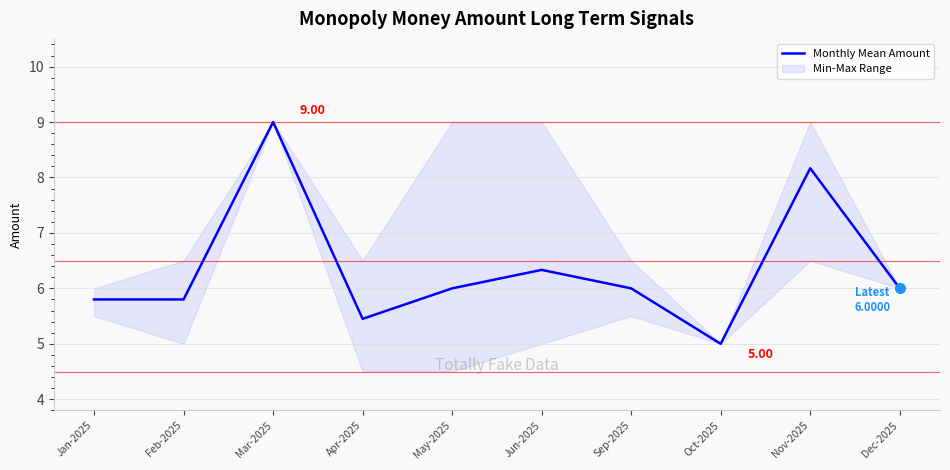

Reading left to right, list all the values displayed in this chart.

Jan-2025=5.8	Feb-2025=5.8	Mar-2025=9.0	Apr-2025=5.5	May-2025=6.0	Jun-2025=6.3	Sep-2025=6.0	Oct-2025=5.0	Nov-2025=8.2	Dec-2025=6.0